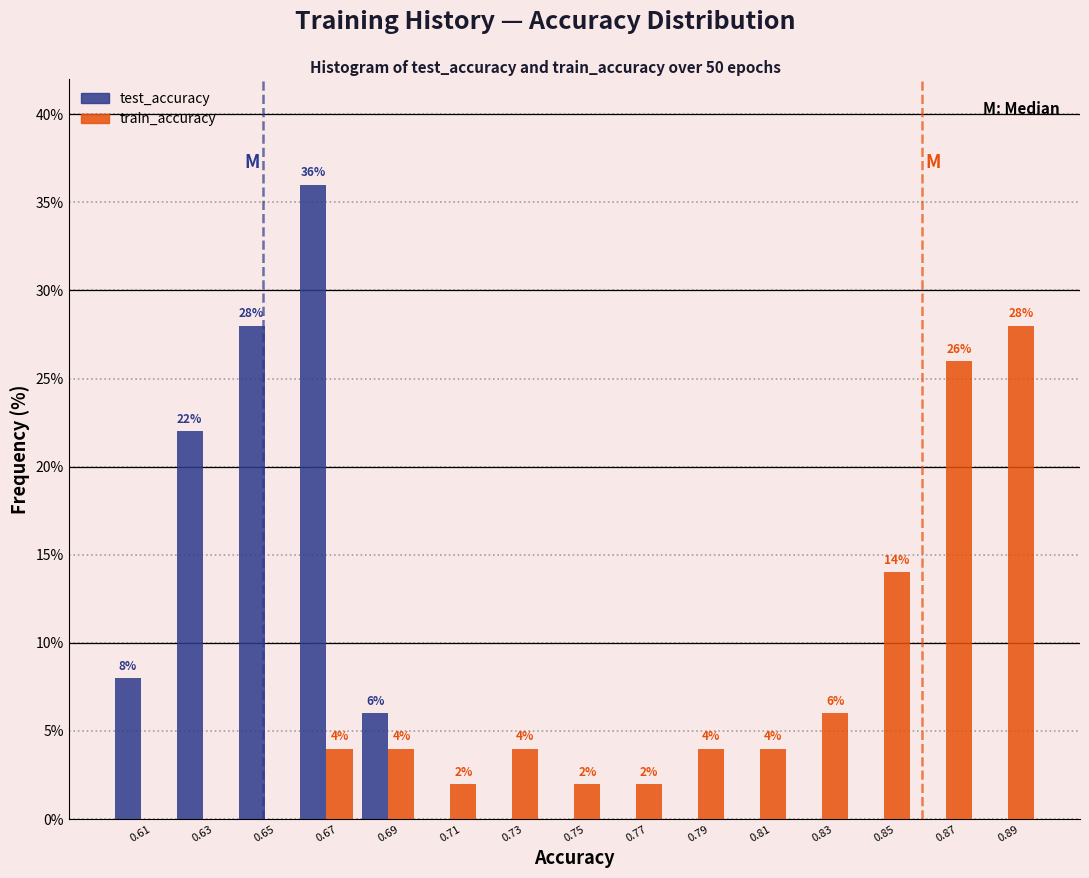

Reading left to right, transcribe all the data shown in this chart.

test_accuracy: 0.61=8.0	0.63=22.0	0.65=28.0	0.67=36.0	0.69=6.0	0.71=0.0	0.73=0.0	0.75=0.0	0.77=0.0	0.79=0.0	0.81=0.0	0.83=0.0	0.85=0.0	0.87=0.0	0.89=0.0
train_accuracy: 0.61=0.0	0.63=0.0	0.65=0.0	0.67=4.0	0.69=4.0	0.71=2.0	0.73=4.0	0.75=2.0	0.77=2.0	0.79=4.0	0.81=4.0	0.83=6.0	0.85=14.0	0.87=26.0	0.89=28.0